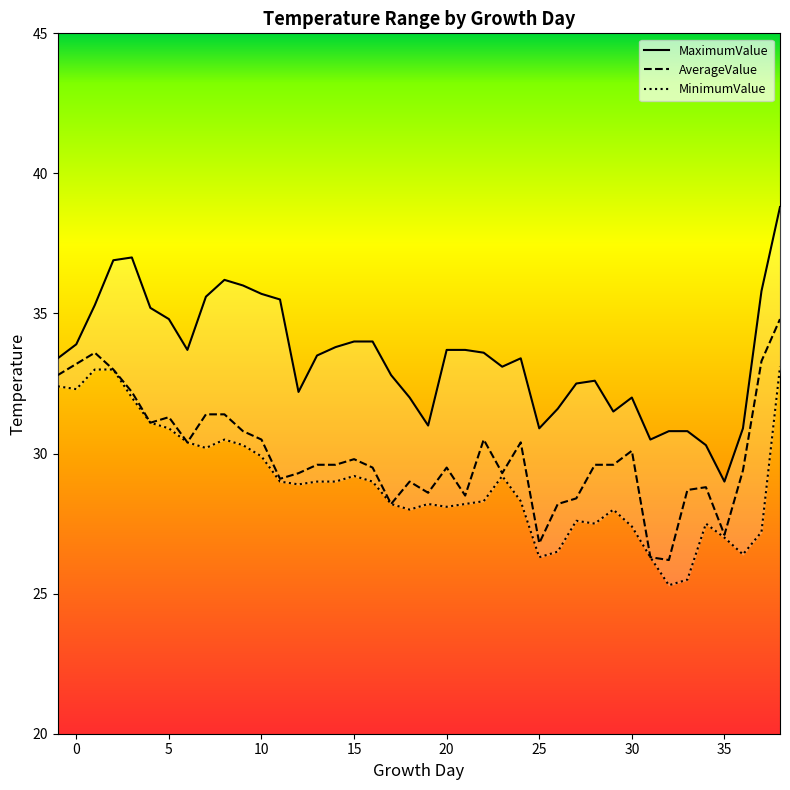

True or false: MinimumValue and MaximumValue cross at least once.

False